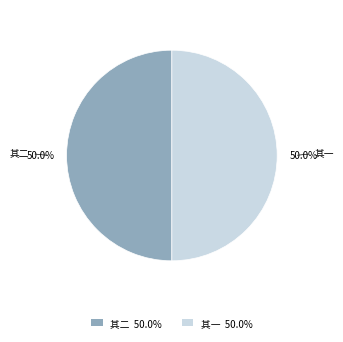

Do 其二 and 其一 together represent more than half of the pie?

Yes